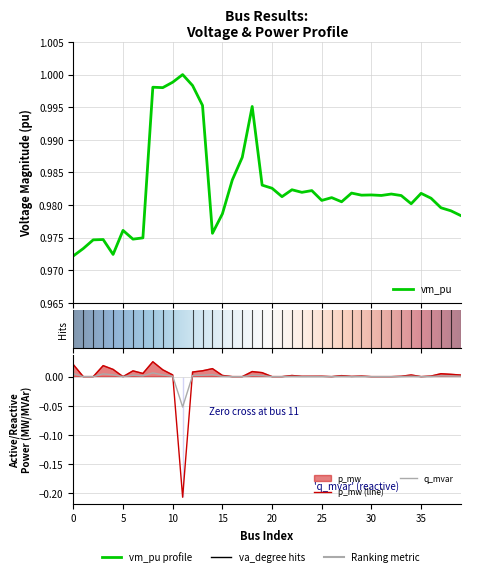

How many distinct data groups are displayed?

3